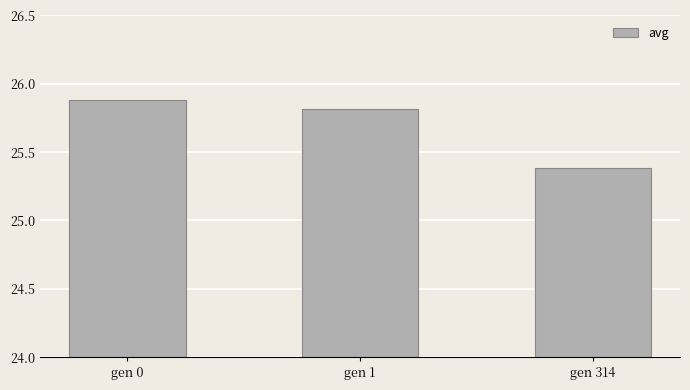

Rank the categories by value from highest to lowest.

gen 0, gen 1, gen 314